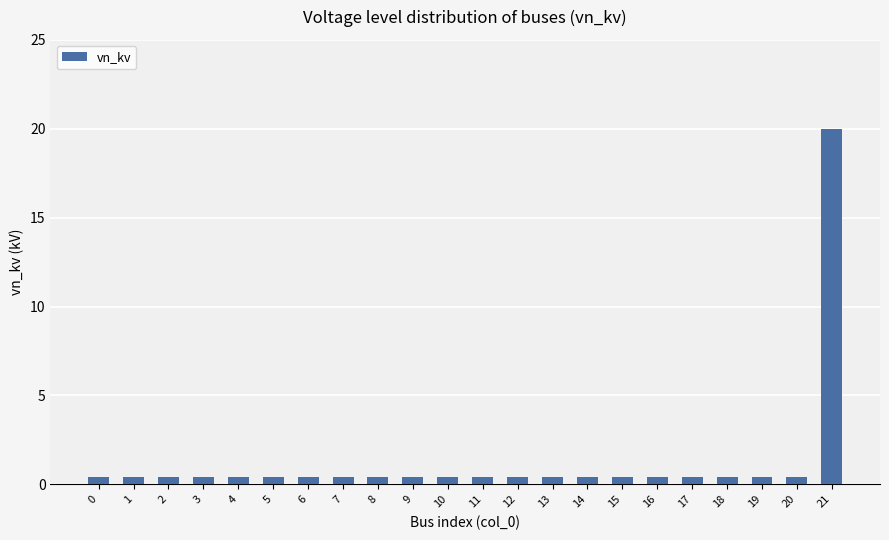

What is the average value?

1.3